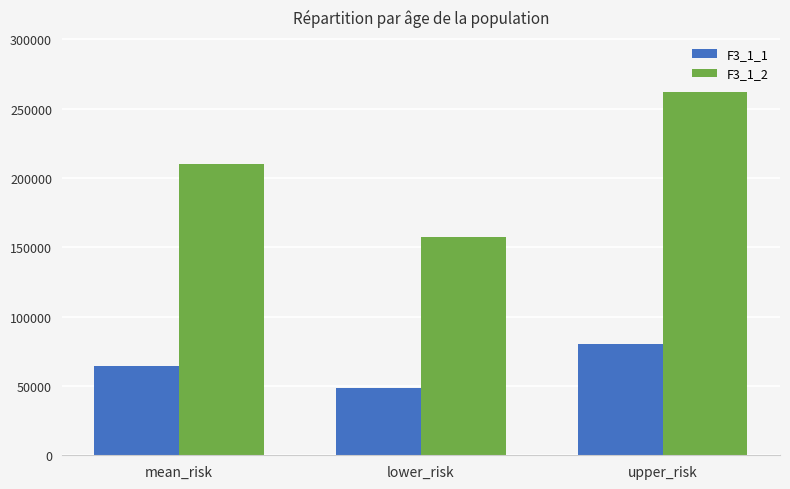

What is the difference between the F3_1_1 values at lower_risk and mean_risk?

16079.9